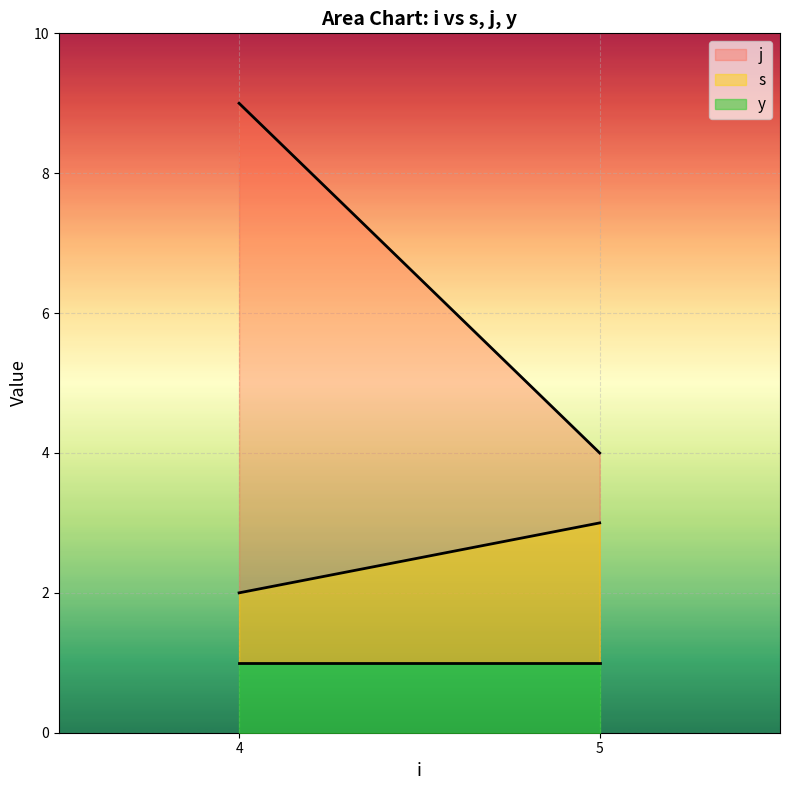

Between 5 and 5, which is larger?

5